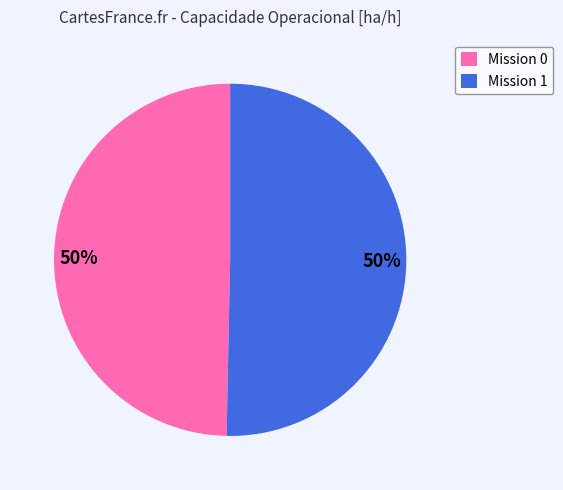

How many segments does this pie chart have?

2